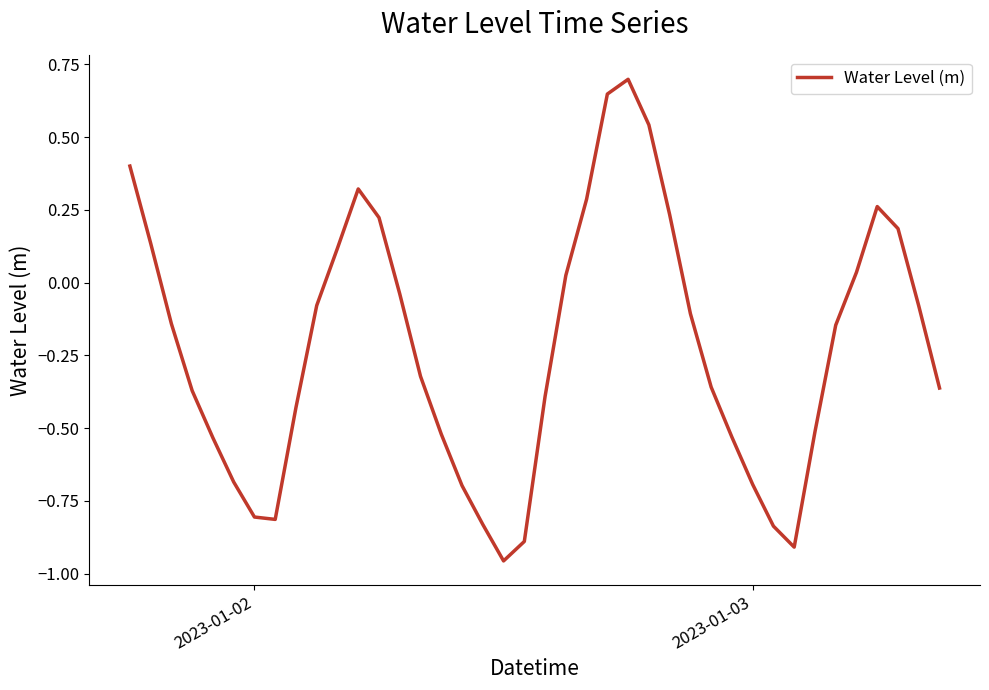

What is the maximum value shown in the chart?

0.7